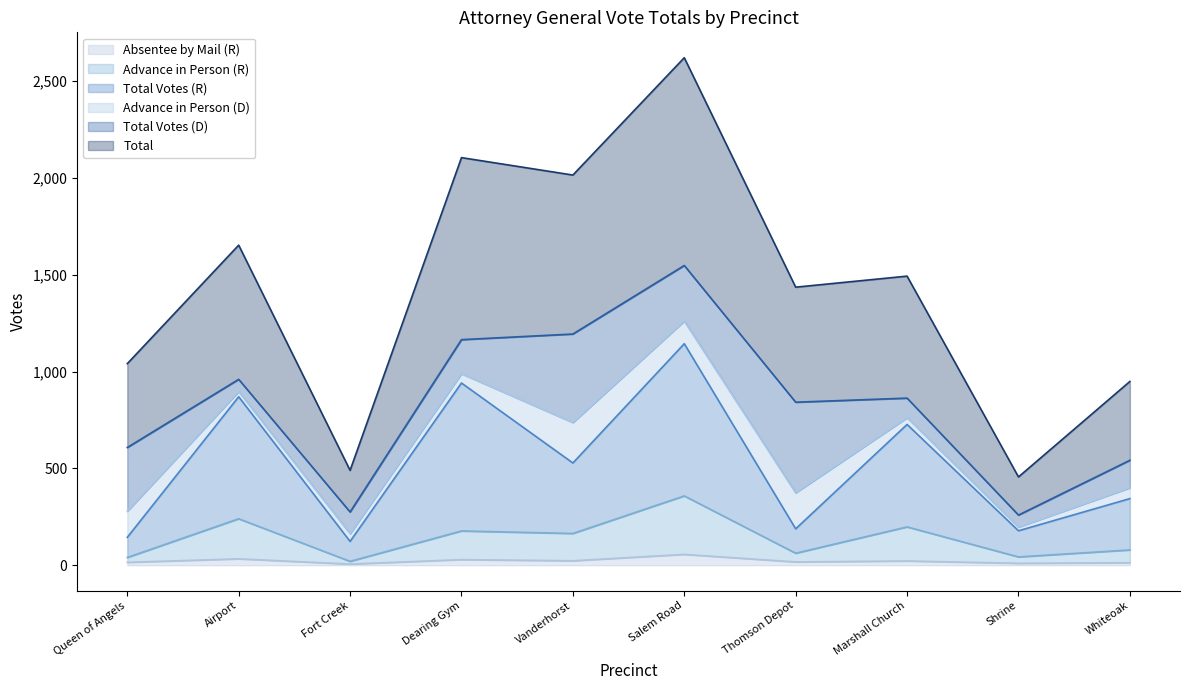

Between Vanderhorst and Fort Creek, which is larger?

Vanderhorst